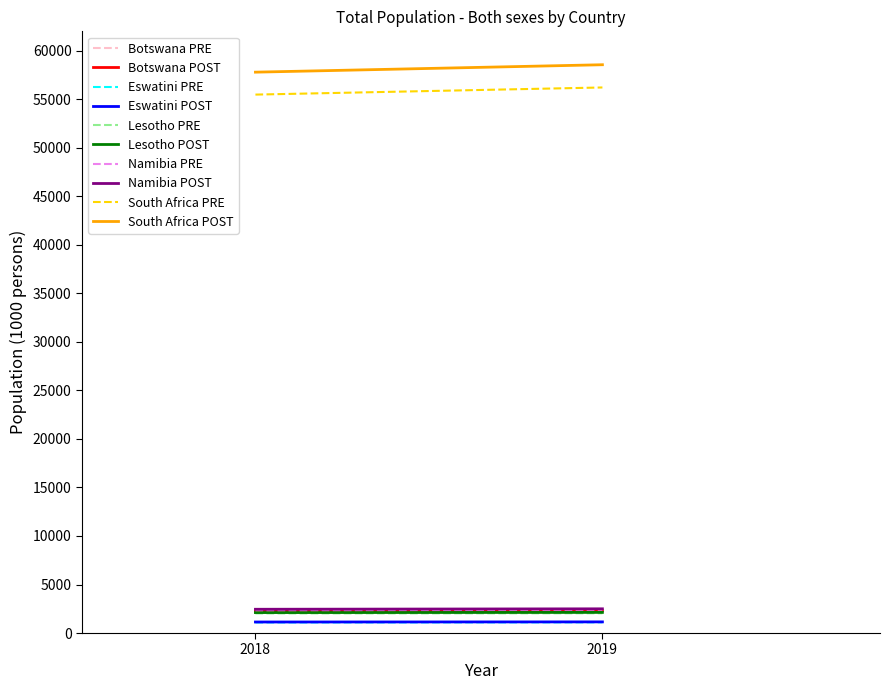

What is the value of the Lesotho point at the 1st from the left?

2108.0